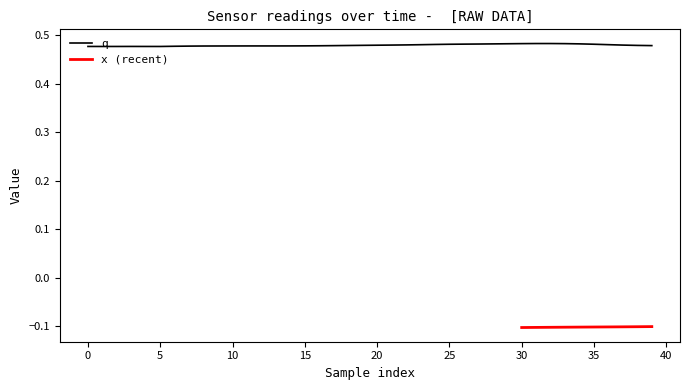

The value of q at 20 is 0.8. True or false?

False